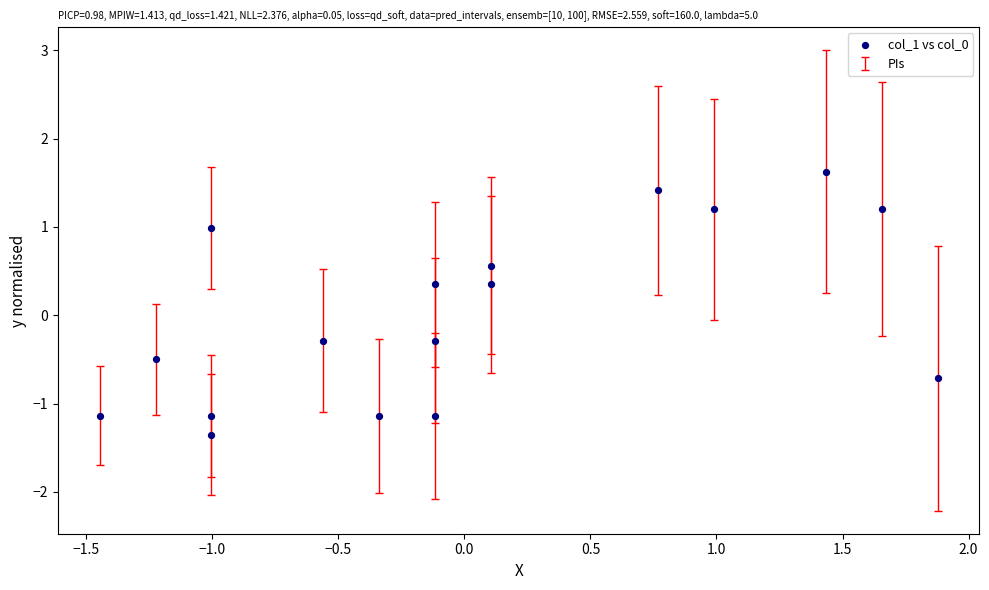

What is the range of Y values (max minus min)?

3.0